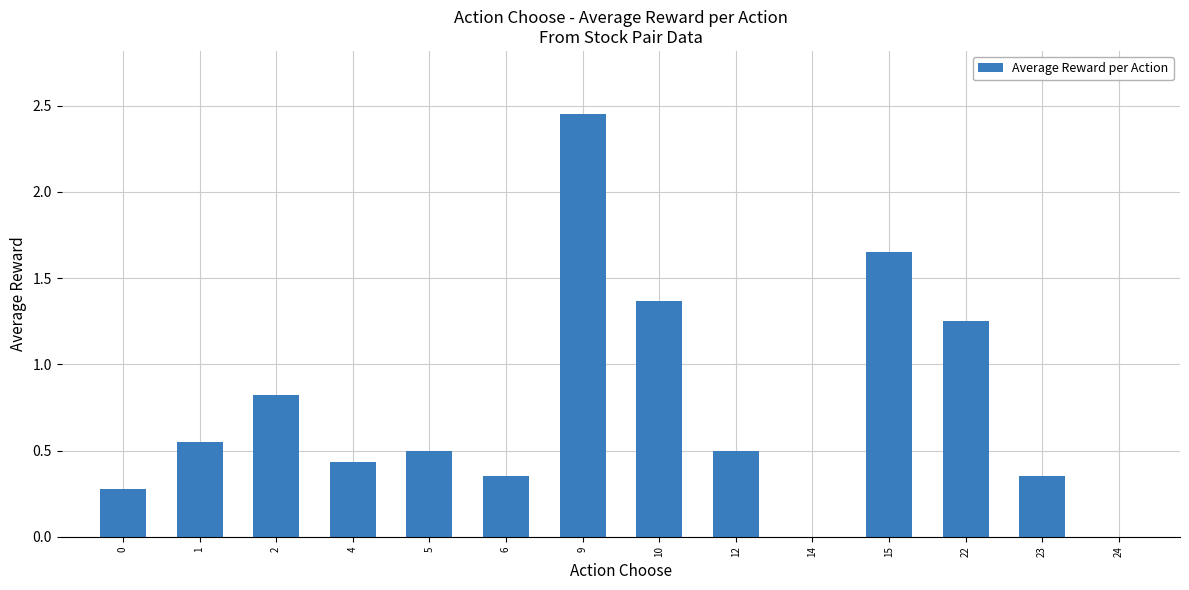

Is it true that the value at 10 is 1.8?

False